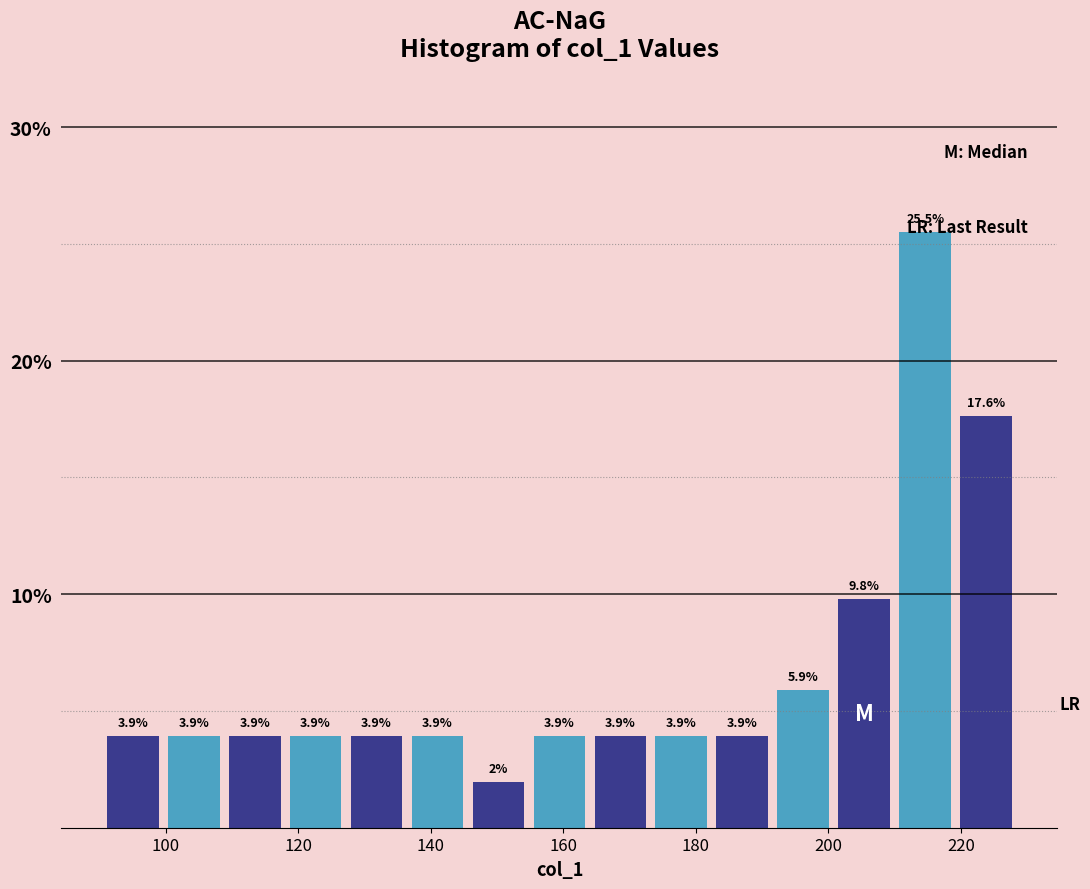

Reading left to right, list every bar in this chart as the range it spans on the x-axis followed by its height. The bar edges are not printed on the chart, so give them approximately, as read against the axis.

90 to 100: 3.9
100 to 108: 3.9
108 to 118: 3.9
118 to 128: 3.9
128 to 136: 3.9
136 to 146: 3.9
146 to 154: 2.0
154 to 164: 3.9
164 to 174: 3.9
174 to 182: 3.9
182 to 192: 3.9
192 to 200: 5.9
200 to 210: 9.8
210 to 220: 25.5
220 to 228: 17.6